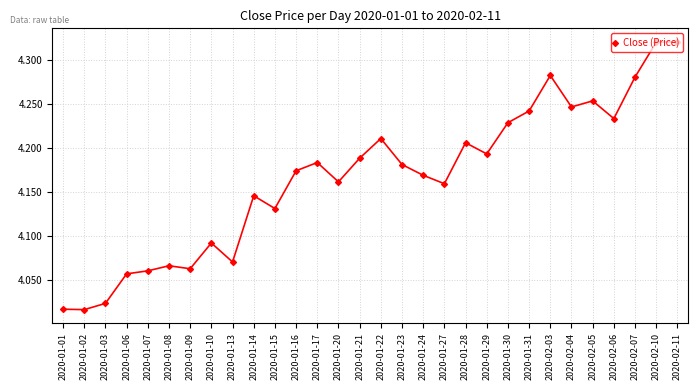

True or false: the data shows 2.0 at 2020-01-10.

False